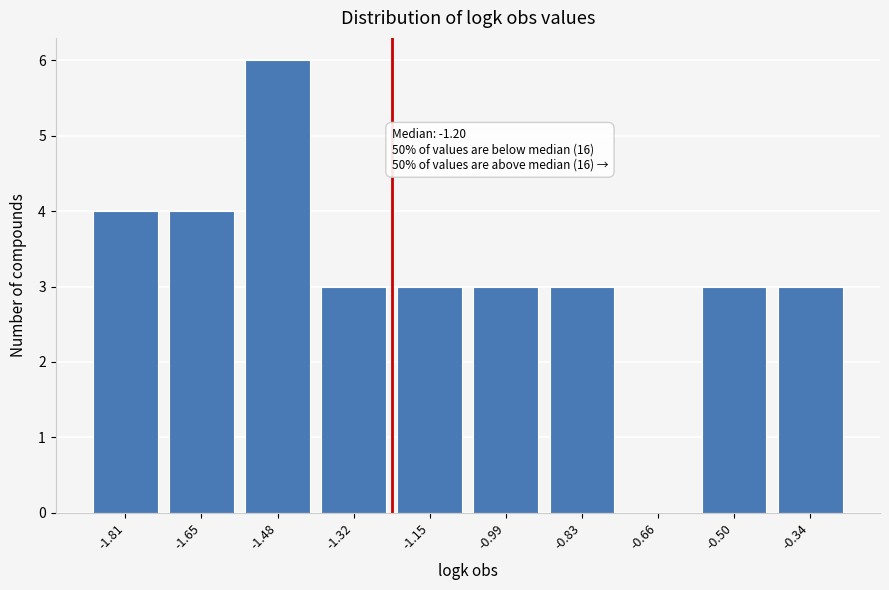

Reading left to right, transcribe all the data shown in this chart.

-1.81=4	-1.65=4	-1.48=6	-1.32=3	-1.15=3	-0.99=3	-0.83=3	-0.66=0	-0.50=3	-0.34=3